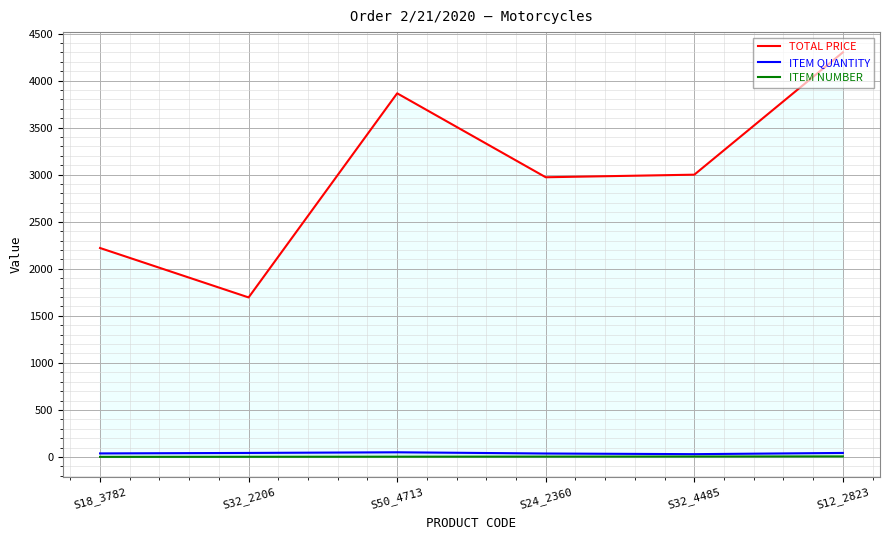

Is it true that ITEM QUANTITY equals 71.0 at S50_4713?

False